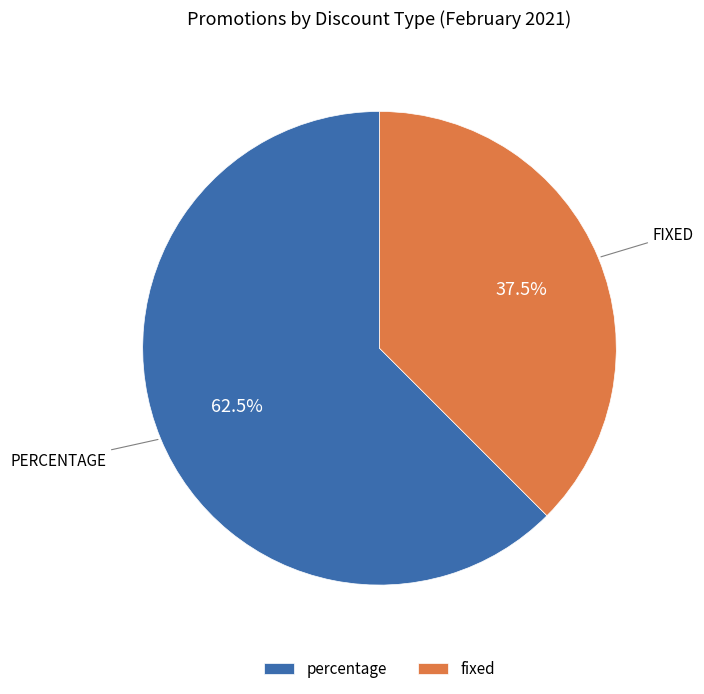

Is there a majority slice in this chart?

Yes